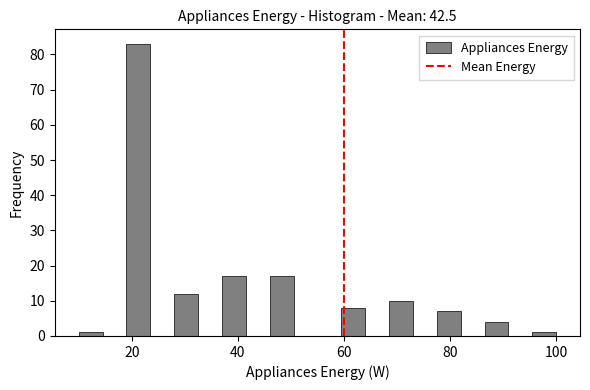

Around what value on the x-axis is the tallest bar? Give the approximate position of its centre, as read against the axis.

22